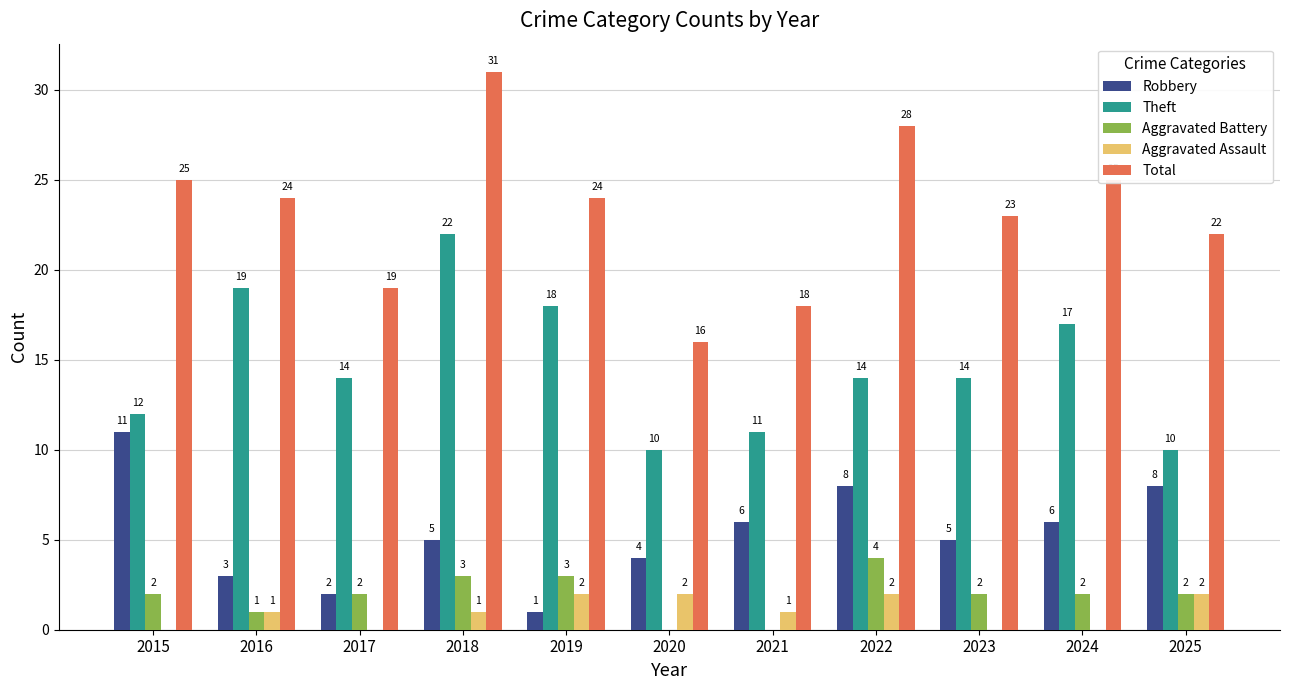

Which series has the largest total across all categories?

Total